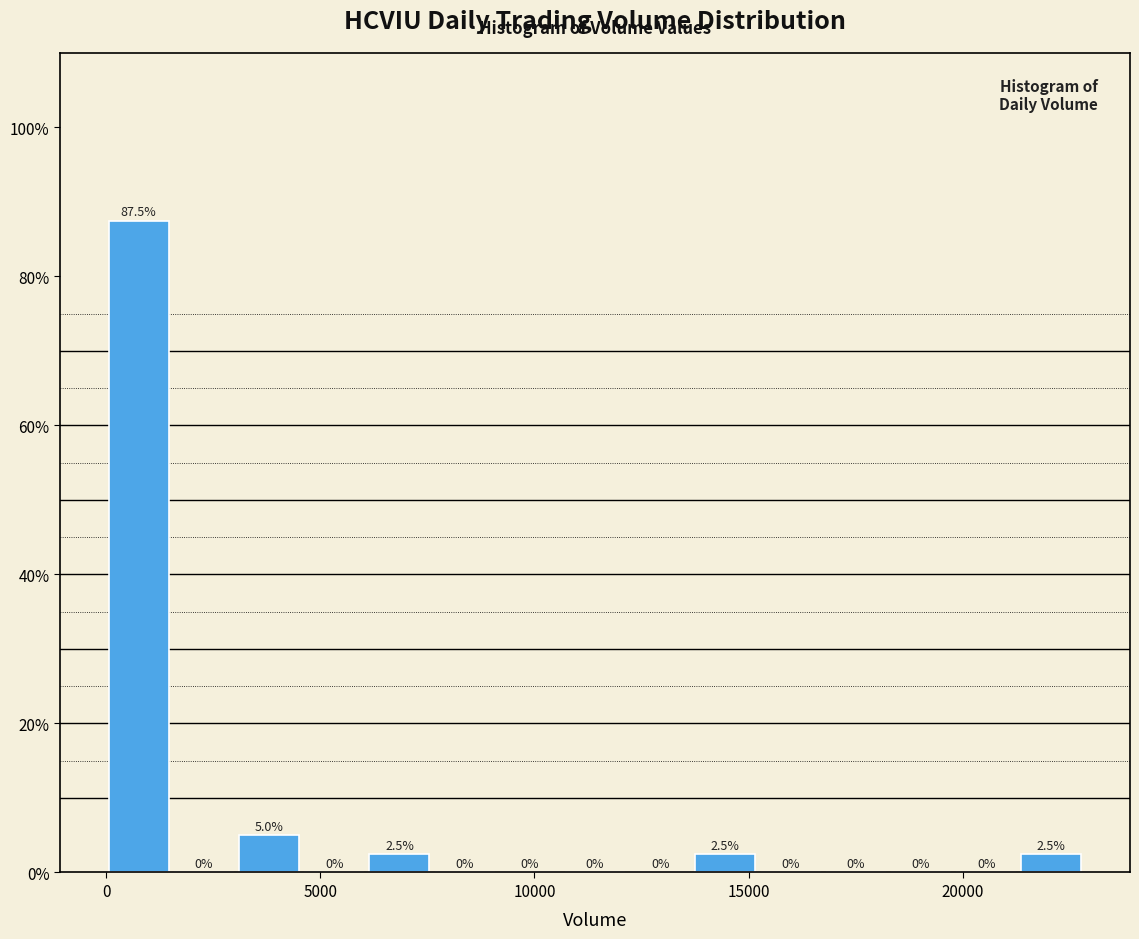

Read against the x-axis, roughly where is the centre of the tallest bar?

1000